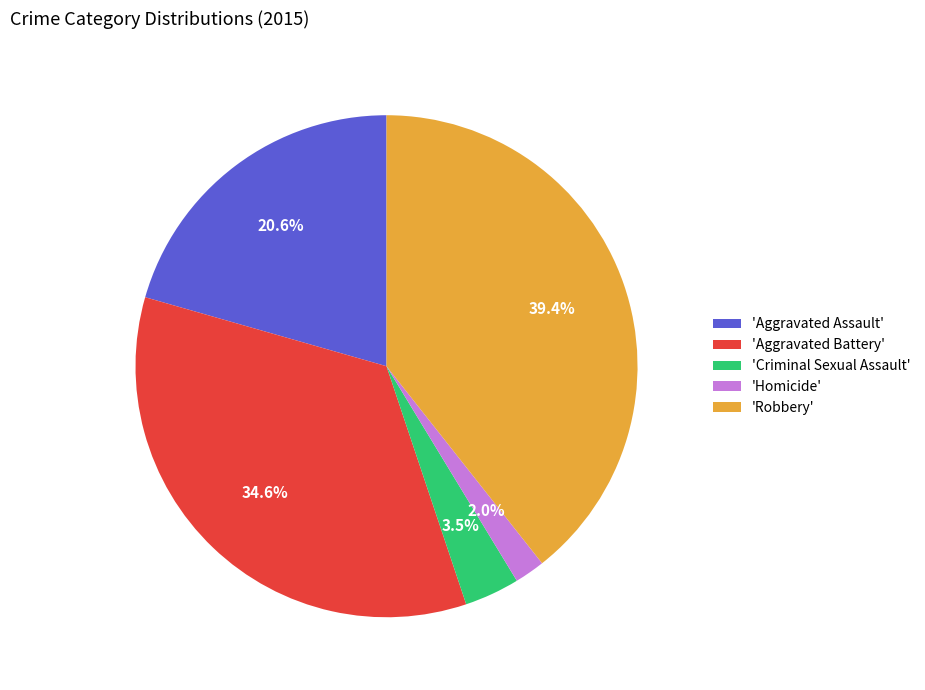

Rank the categories by value from lowest to highest.

'Homicide', 'Criminal Sexual Assault', 'Aggravated Assault', 'Aggravated Battery', 'Robbery'